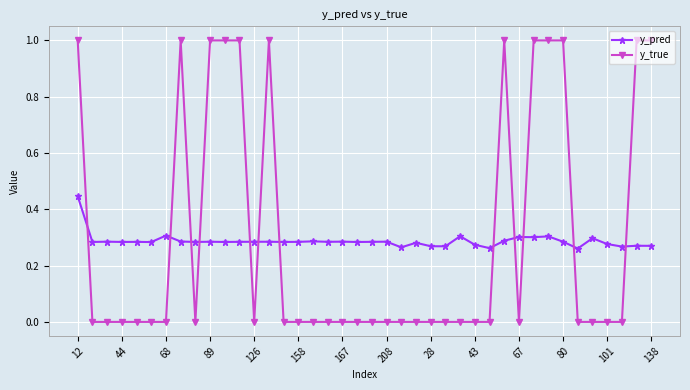

Rank the series by their maximum value, from lowest to highest.

y_pred, y_true